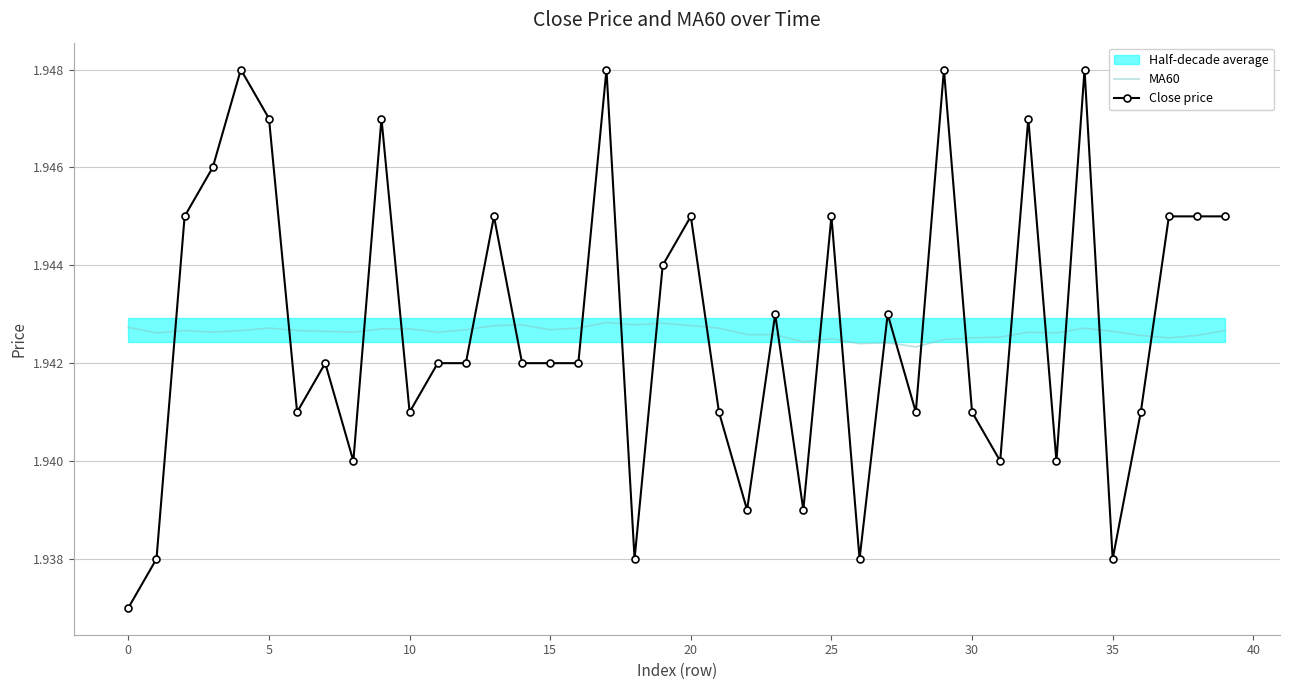

What is the sum of all Close price values?

77.7